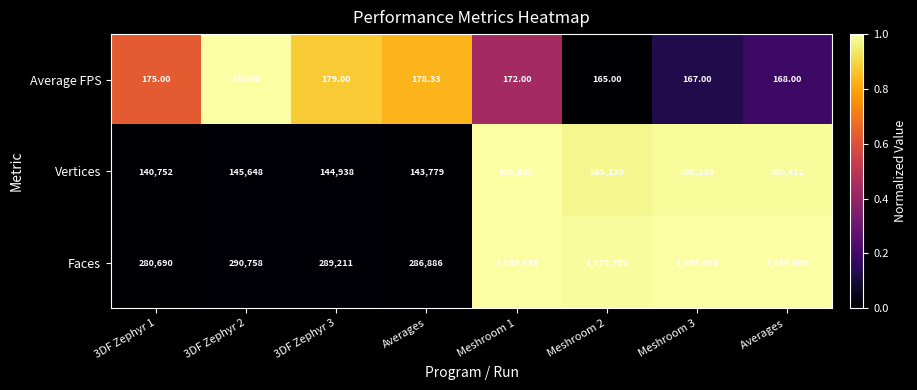

Is the value of Average FPS at 3DF Zephyr 2 greater than the value of Faces at Meshroom 1?

No